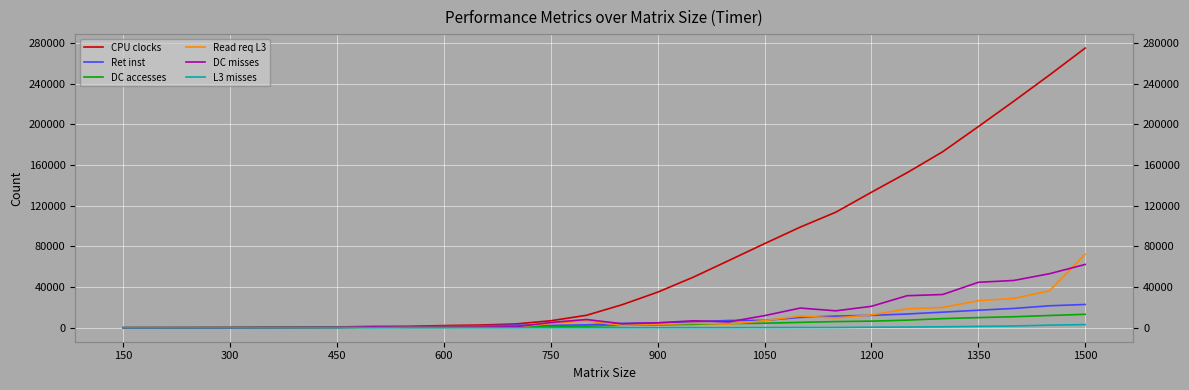

True or false: Read req L3 has a value of 156 at 750.

False